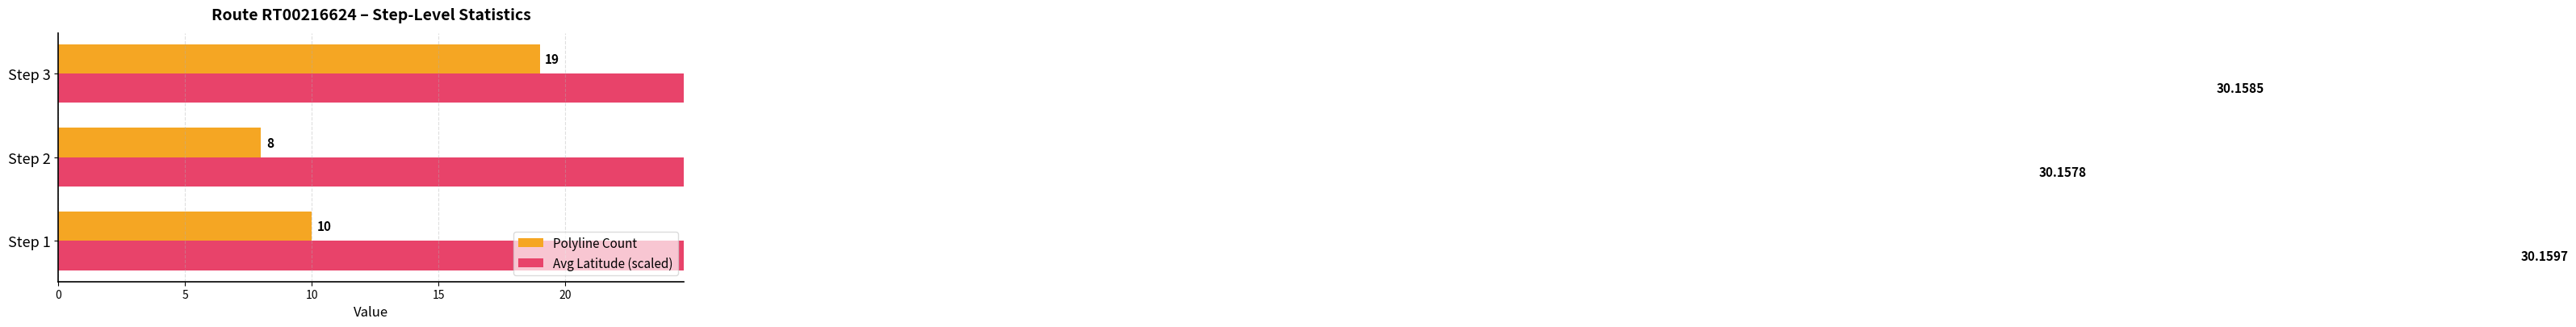

What is the sum of the Polyline Count values at Step 1 and Step 2?

18